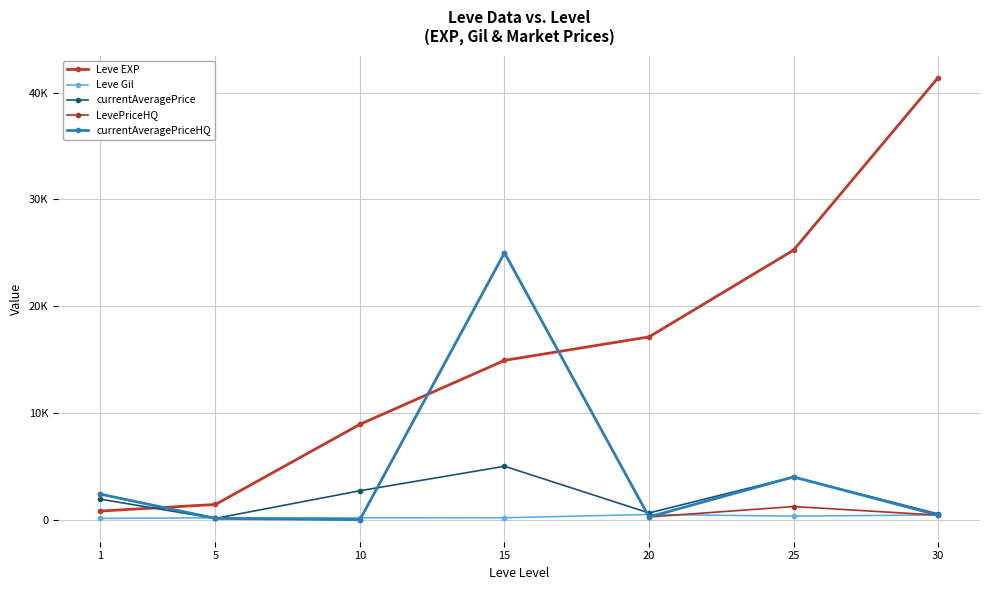

Is this an area chart (filled region under the line)?

No